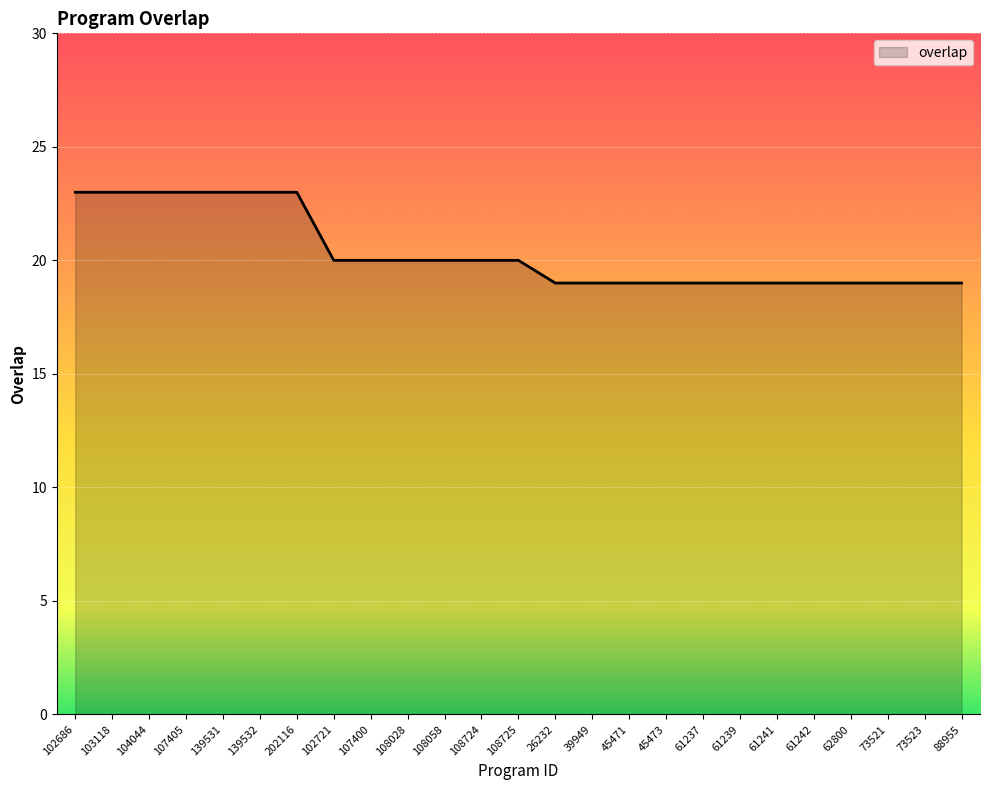

At which label does the data first exceed 20?

102686